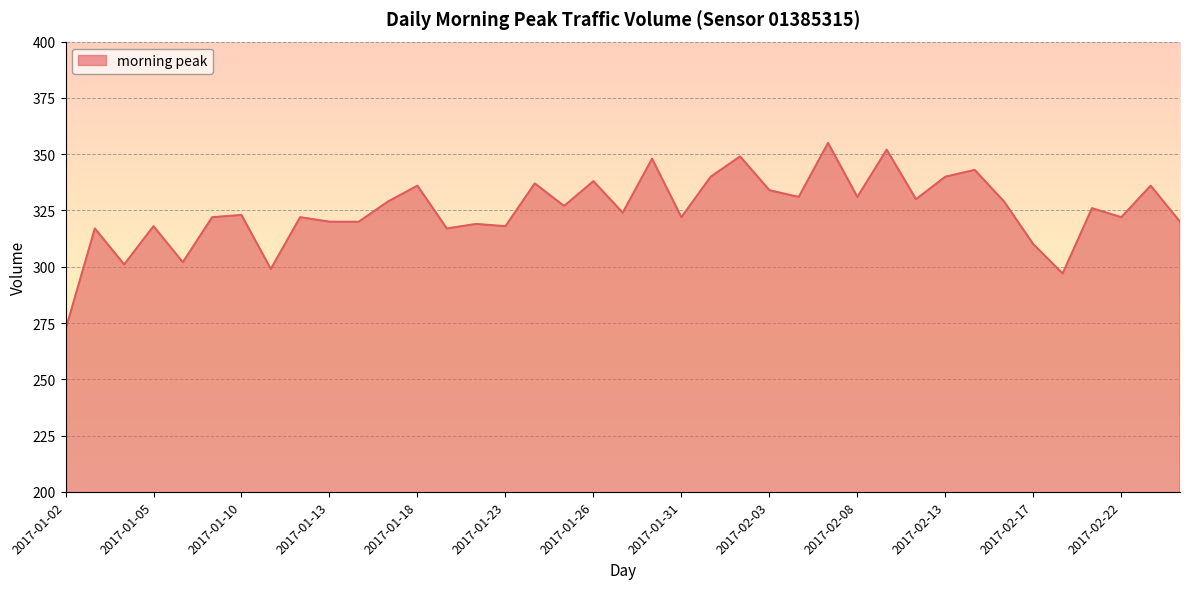

Does the chart have visible grid lines?

Yes